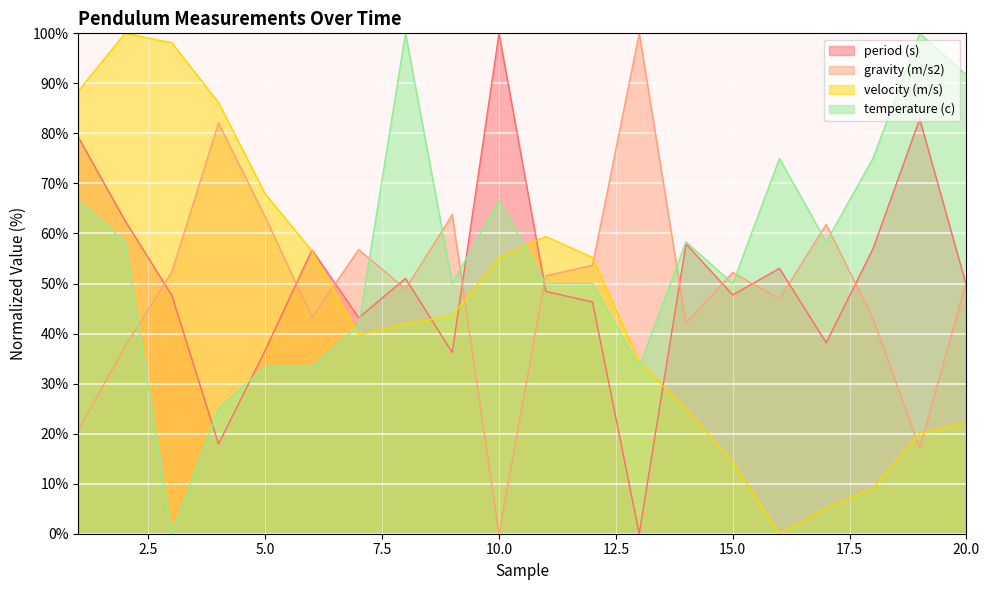

At which label does temperature (c) reach its peak?

8